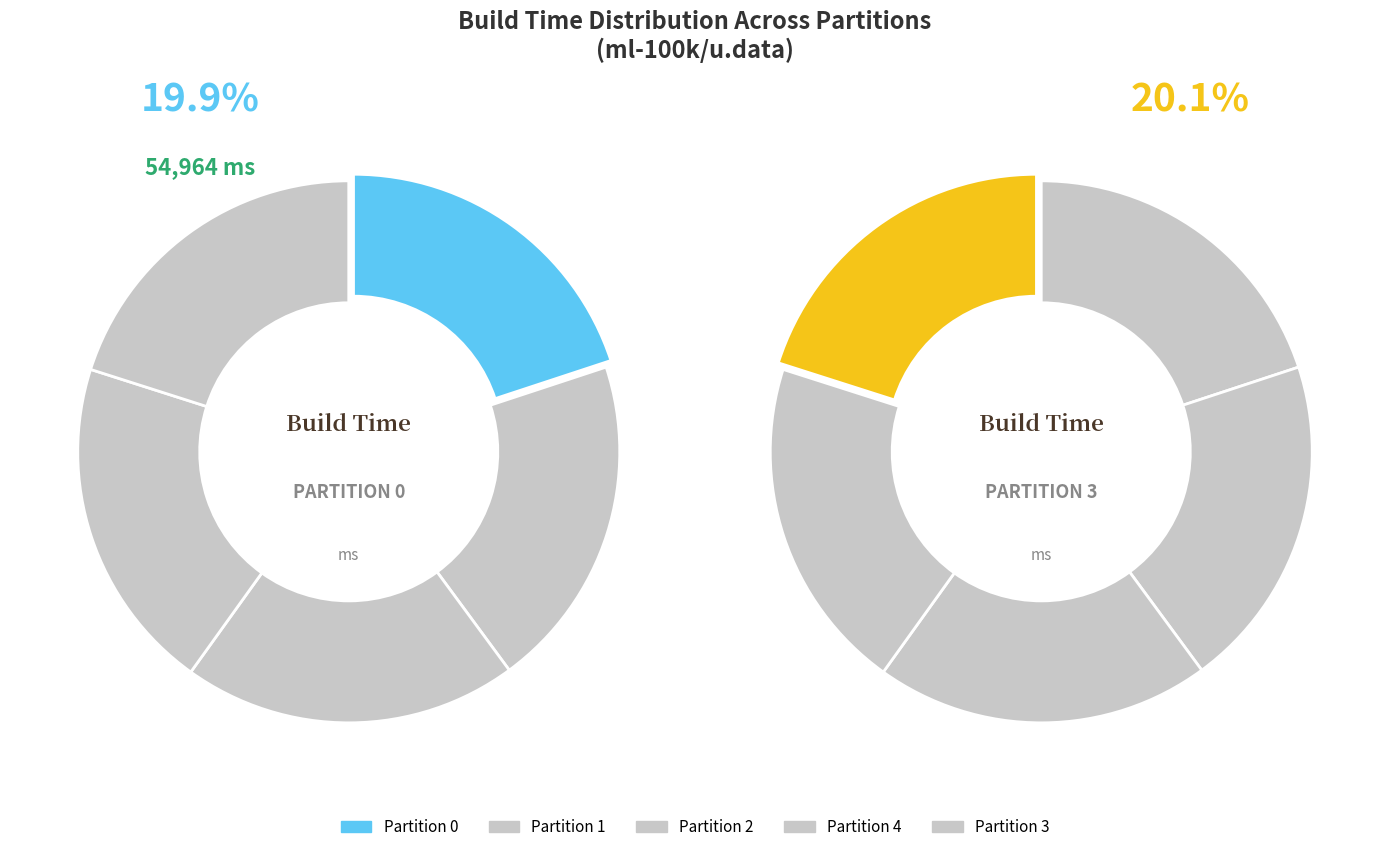

Is 0 the majority of the pie?

No